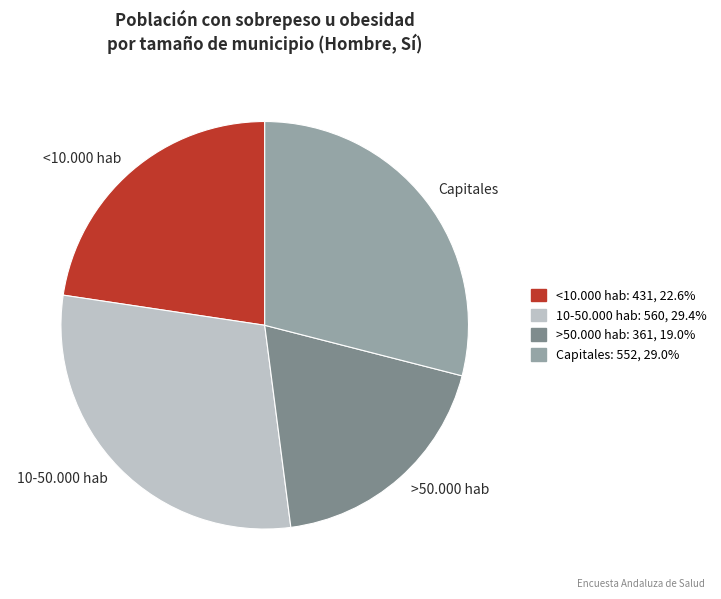

What is the ratio of the value at <10.000 hab to the value at Capitales?

0.8